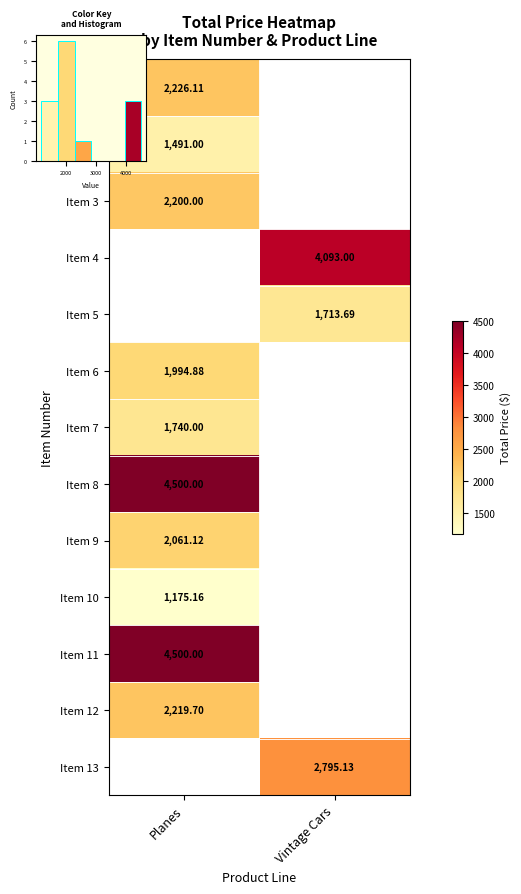

Where is Item 1 nearest to the value 2226?

Planes